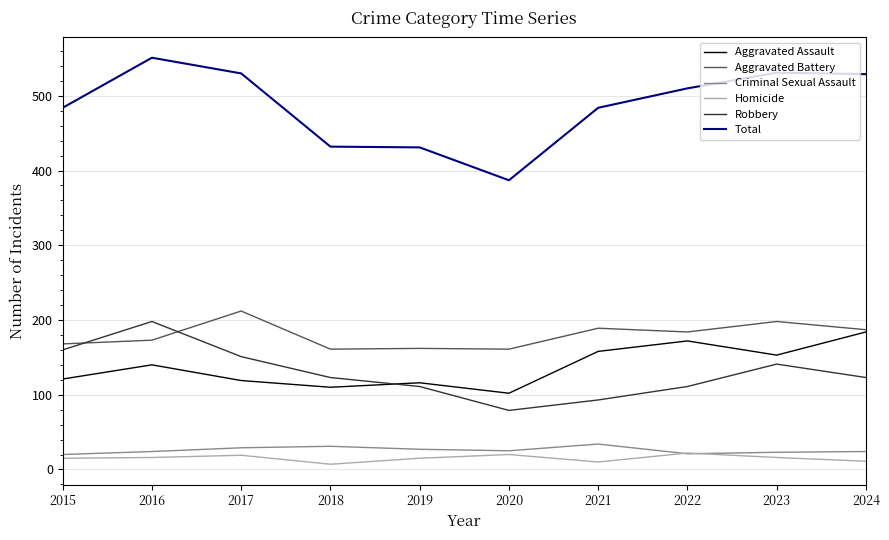

What is the average value of the Aggravated Battery series?

180